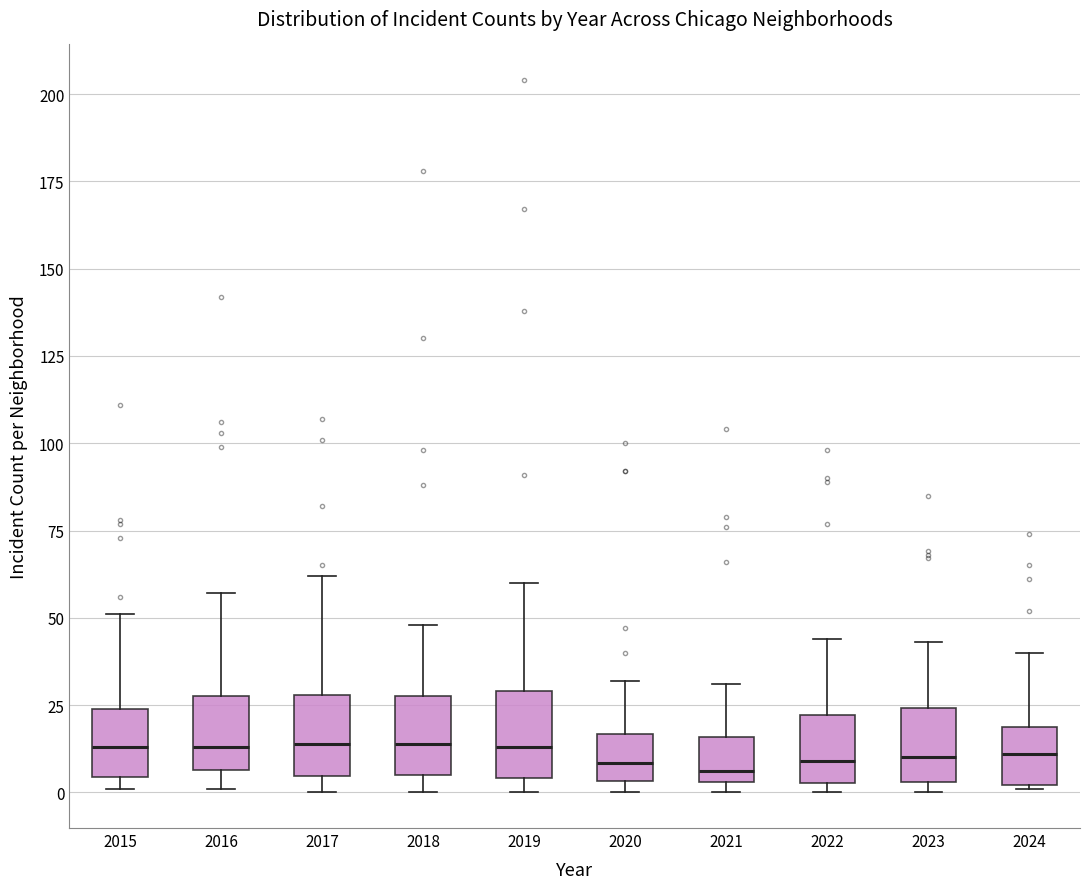

Reading left to right, read every box against the y-axis: the position of its median line, the range the box covers, and the ends of its whiskers. The values are not printed on the chart, so give them approximately, as read against the axis.

2015: median 15, box 5 to 25, whiskers 0 to 50
2016: median 15, box 5 to 30, whiskers 0 to 55
2017: median 15, box 5 to 30, whiskers 0 to 60
2018: median 15, box 5 to 30, whiskers 0 to 50
2019: median 15, box 5 to 30, whiskers 0 to 60
2020: median 10, box 5 to 15, whiskers 0 to 30
2021: median 5 (just above the box's lower edge), box 5 to 15, whiskers 0 to 30
2022: median 10, box 5 to 20, whiskers 0 to 45
2023: median 10, box 5 to 25, whiskers 0 to 45
2024: median 10, box 0 to 20, whiskers 0 to 40